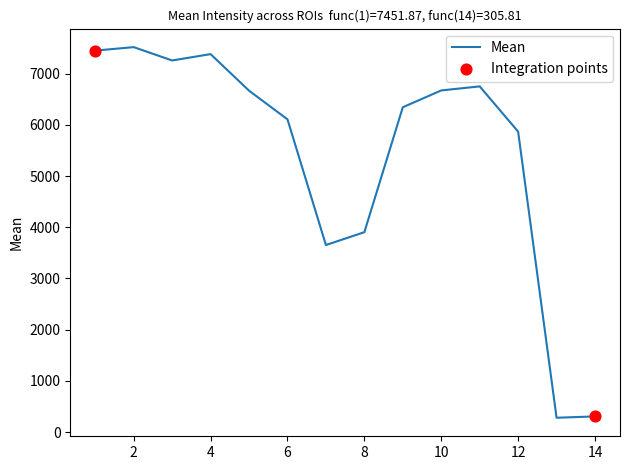

What is the greatest value displayed?

7519.7